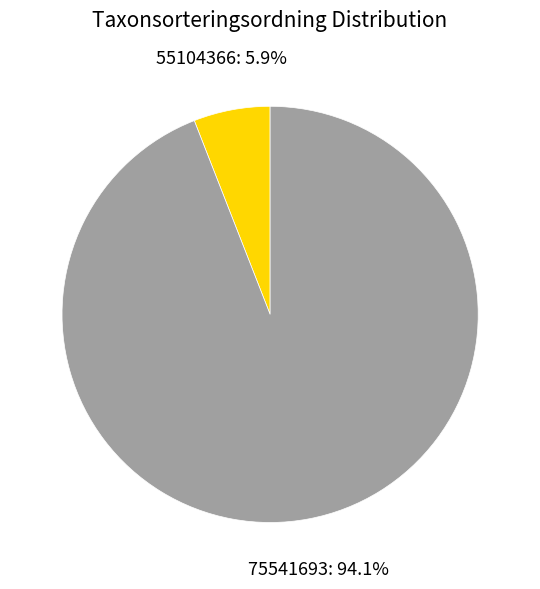

What is the smallest slice in the pie chart?

55104366